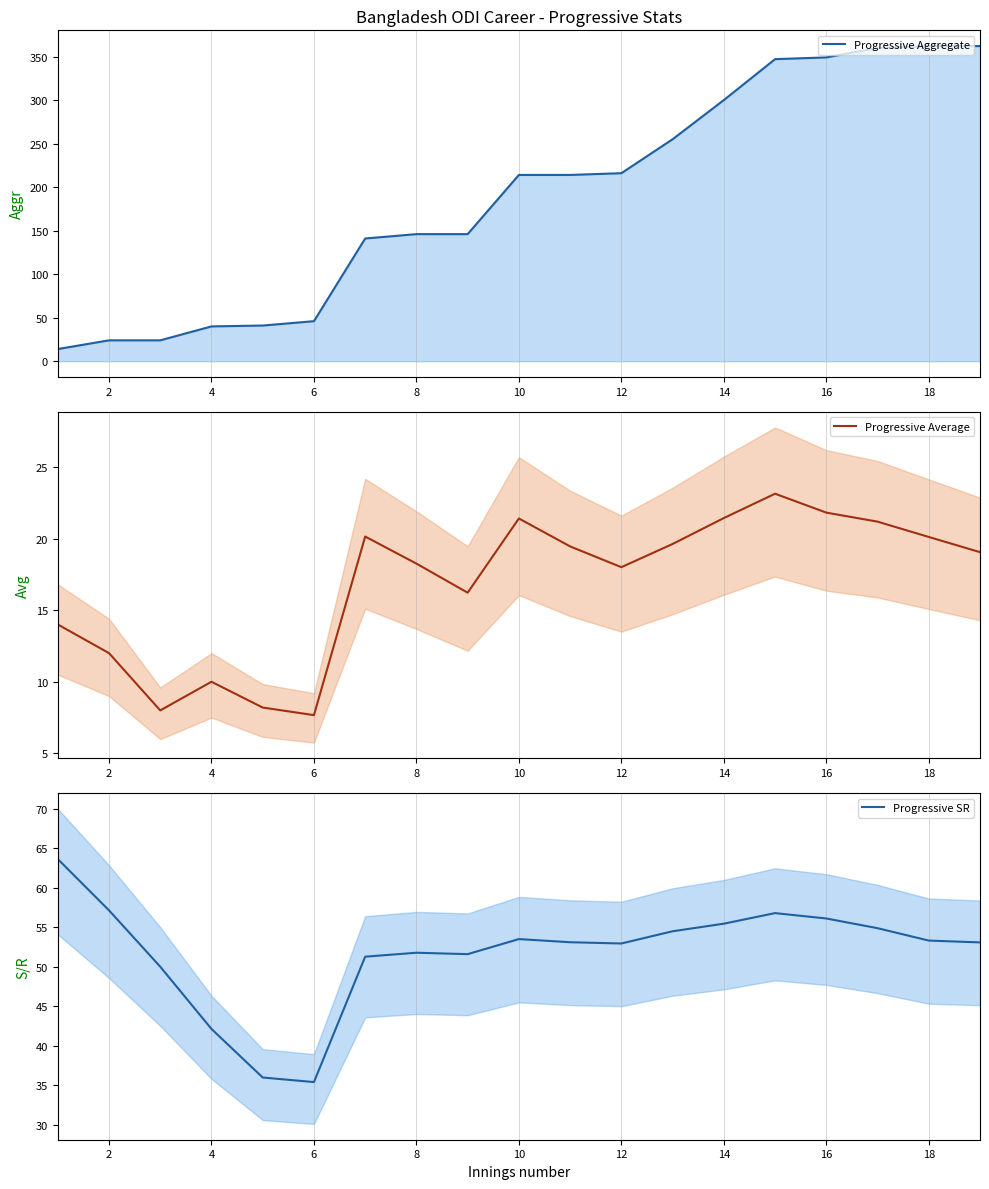

The value of Progressive Average at 6 is 10.1. True or false?

False